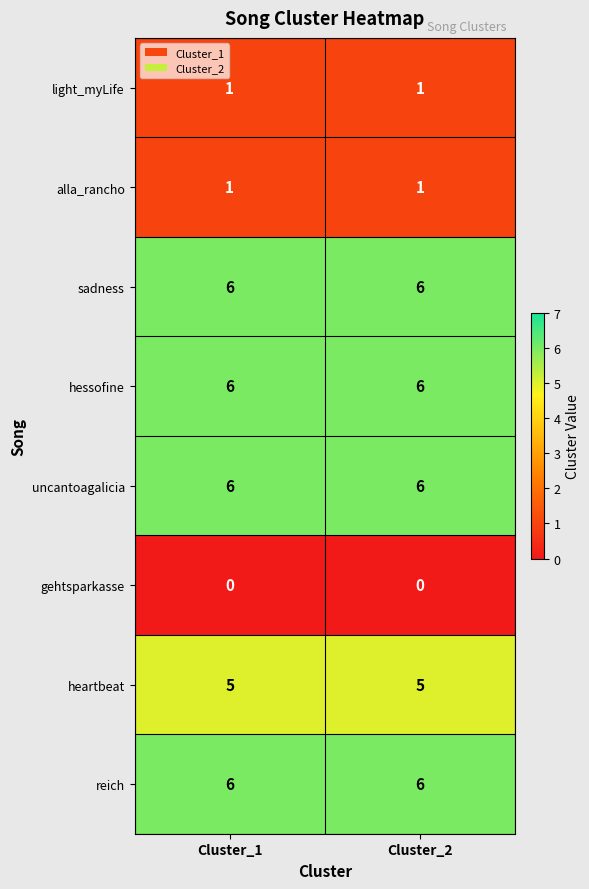

Is it true that sadness equals 6 at Cluster_2?

True